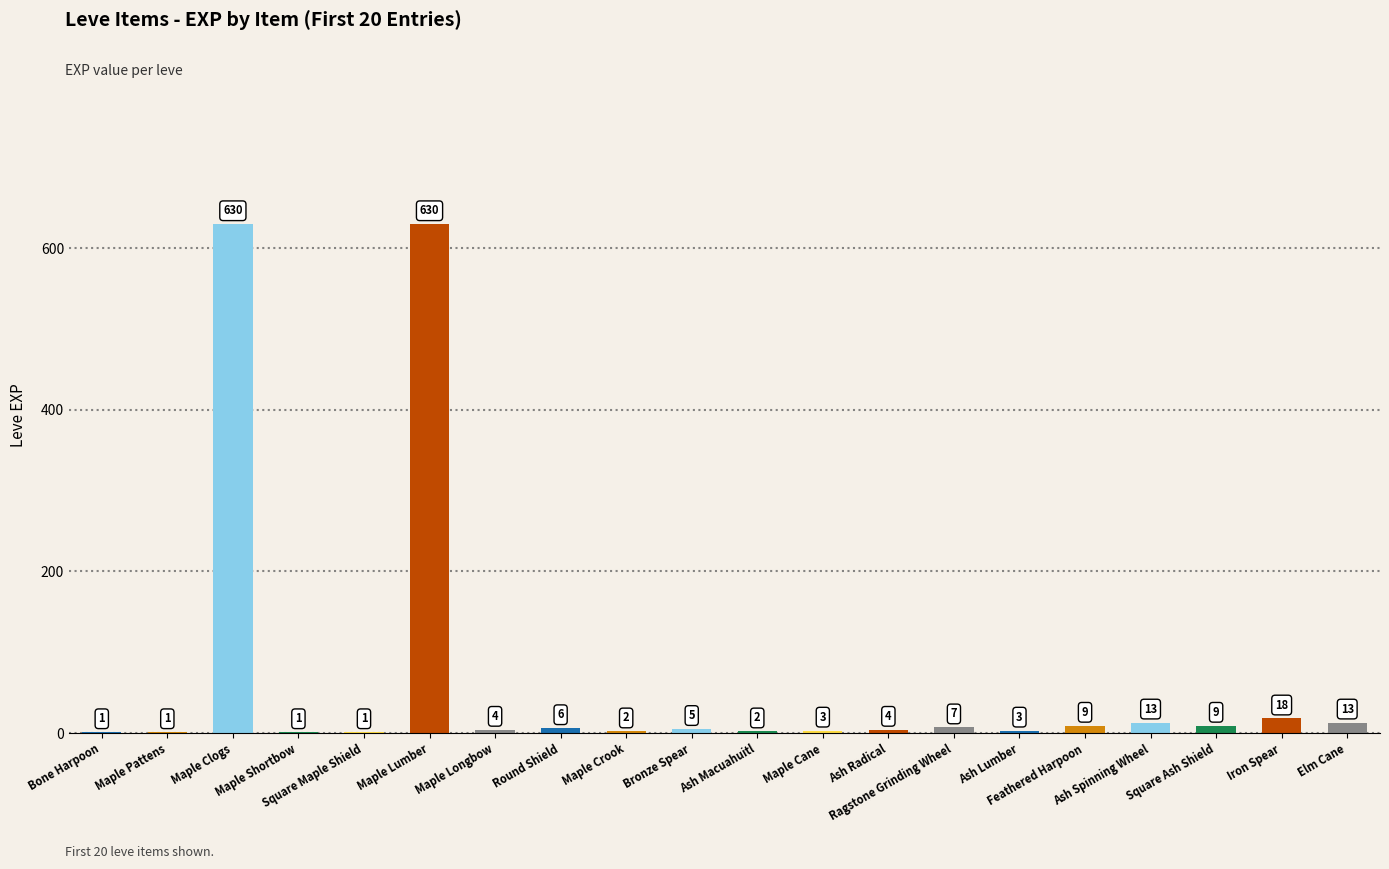

How many data points does each series have?

20